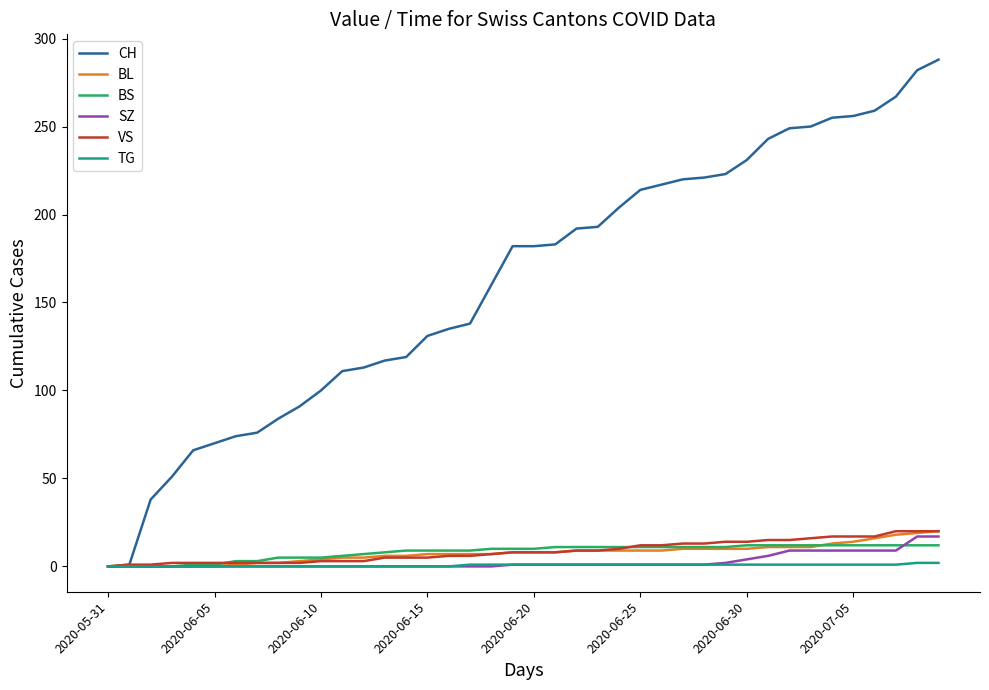

Count the number of categories in the chart.

40